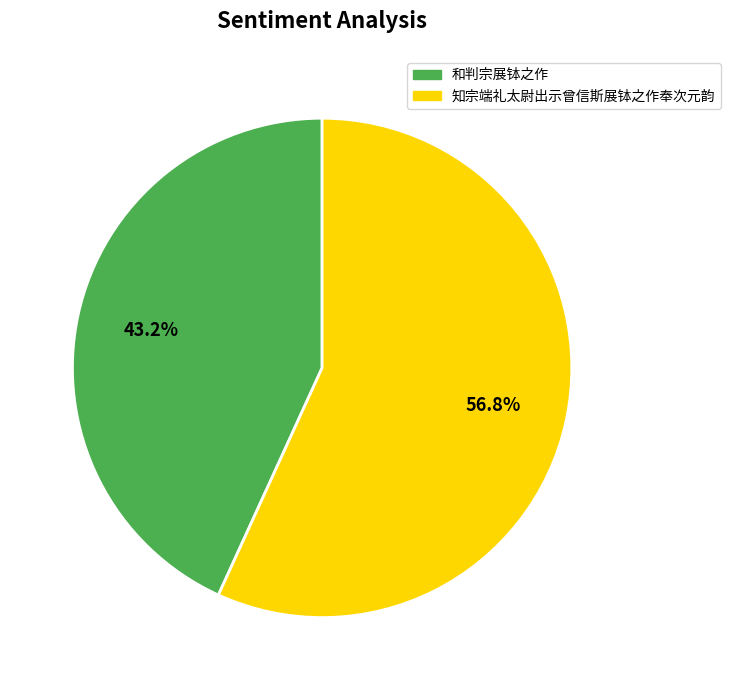

Approximately how many times larger is the value at 和判宗展钵之作 compared to 知宗端礼太尉出示曾信斯展钵之作奉次元韵?

0.8